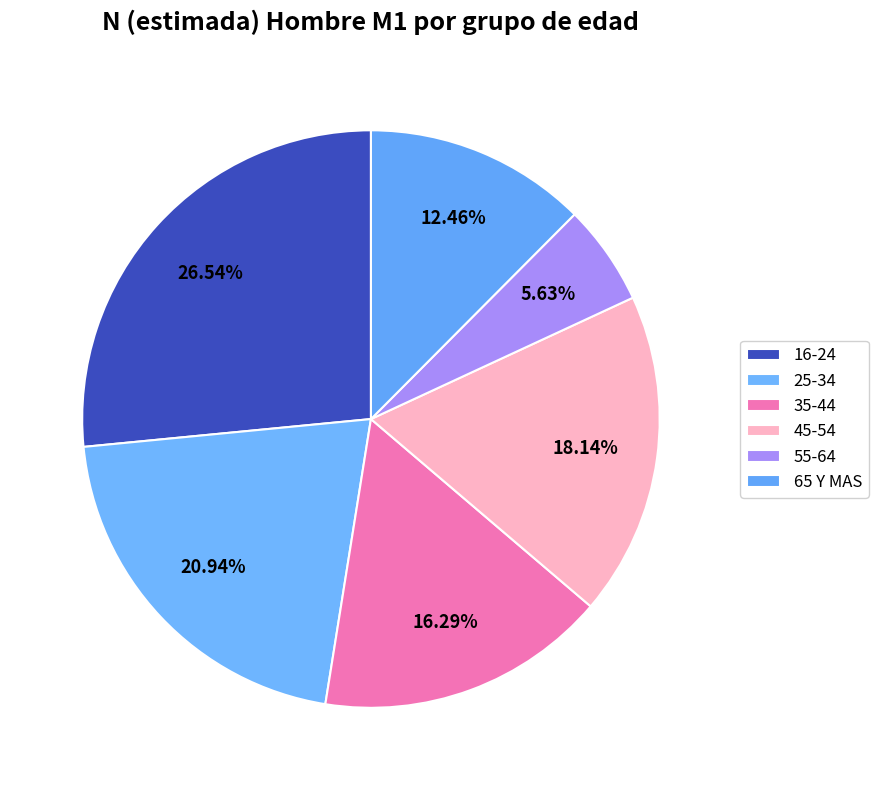

Which category has the smallest portion of the pie?

55-64